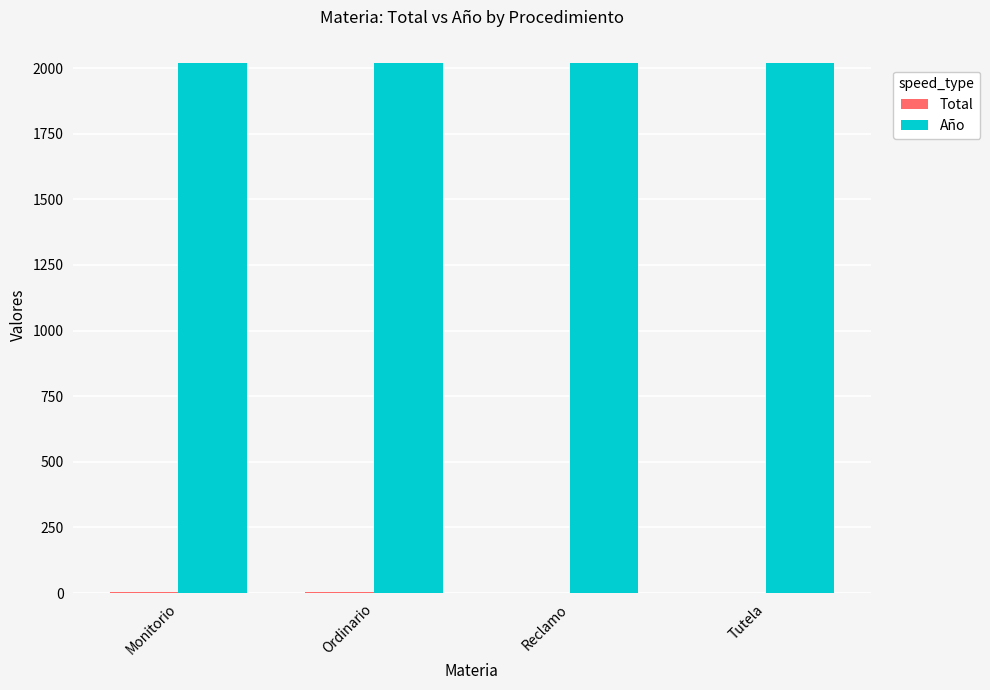

The value of Año at Tutela is 2985. True or false?

False